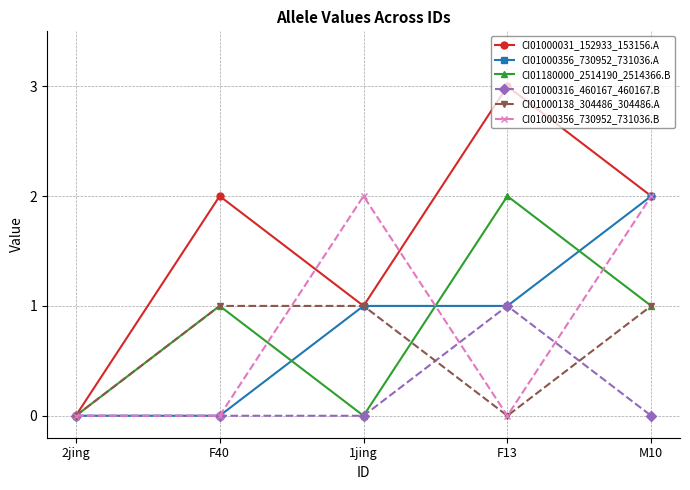

Reading right to left, what are all the values shown in this chart?

CI01000031_152933_153156.A: 2	3	1	2	0
CI01000356_730952_731036.A: 2	1	1	0	0
CI01180000_2514190_2514366.B: 1	2	0	1	0
CI01000316_460167_460167.B: 0	1	0	0	0
CI01000138_304486_304486.A: 1	0	1	1	0
CI01000356_730952_731036.B: 2	0	2	0	0